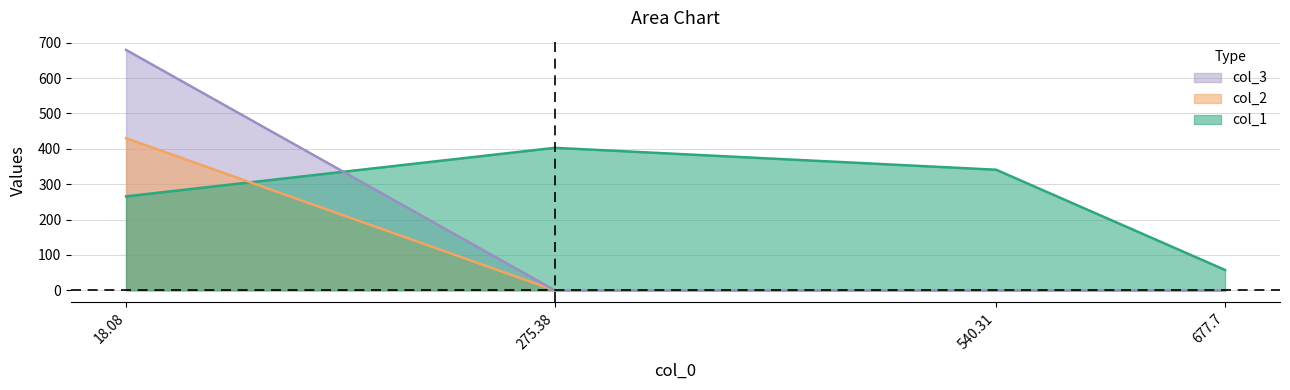

Rank the series by their maximum value, from highest to lowest.

col_3, col_2, col_1